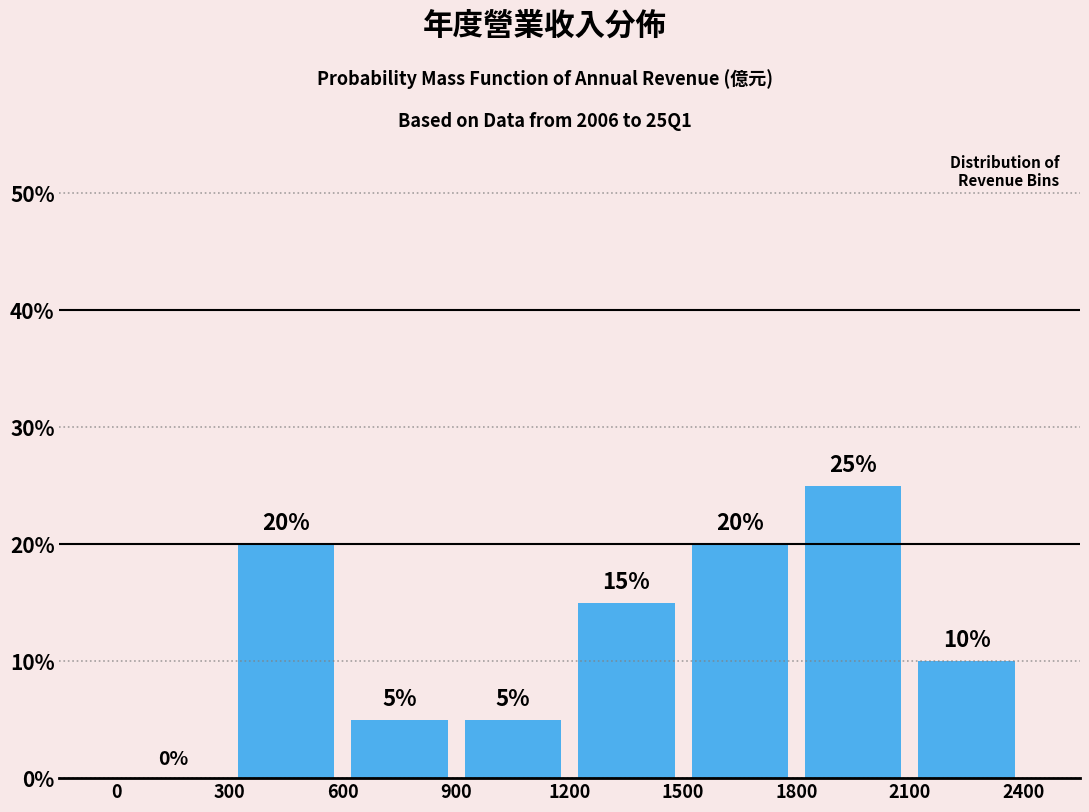

Reading left to right, list every bar in this chart as the range it spans on the x-axis followed by its height.

0 to 300: 0
300 to 600: 20
600 to 900: 5
900 to 1200: 5
1200 to 1500: 15
1500 to 1800: 20
1800 to 2100: 25
2100 to 2400: 10